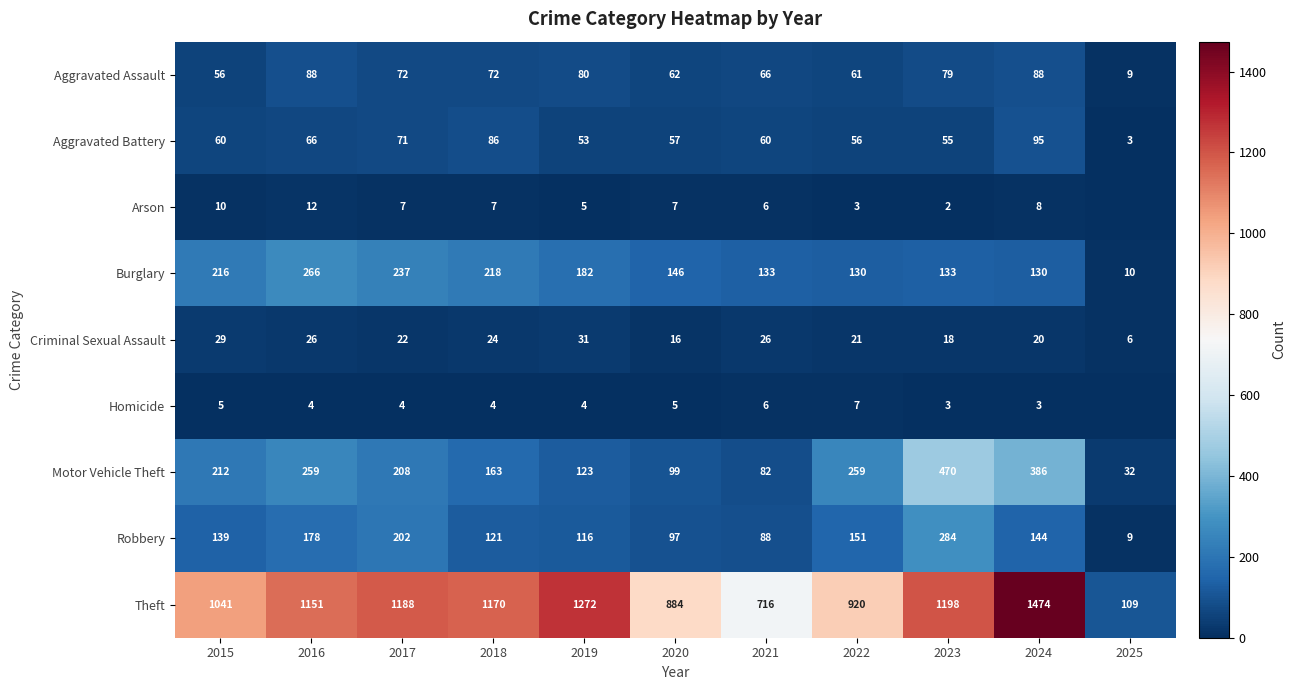

Is the value of Motor Vehicle Theft at 2017 greater than the value of Homicide at 2023?

Yes